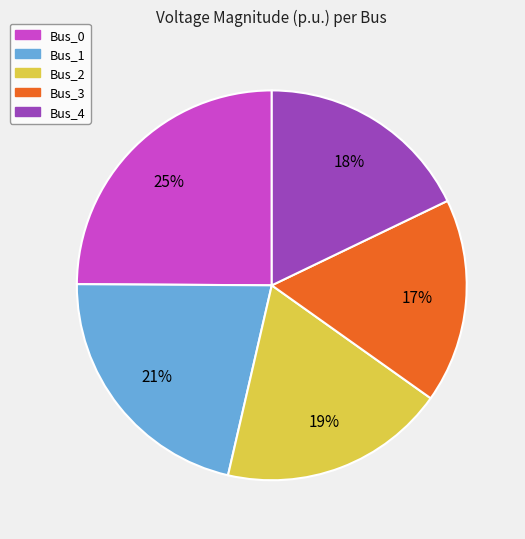

How many slices are in this pie chart?

5